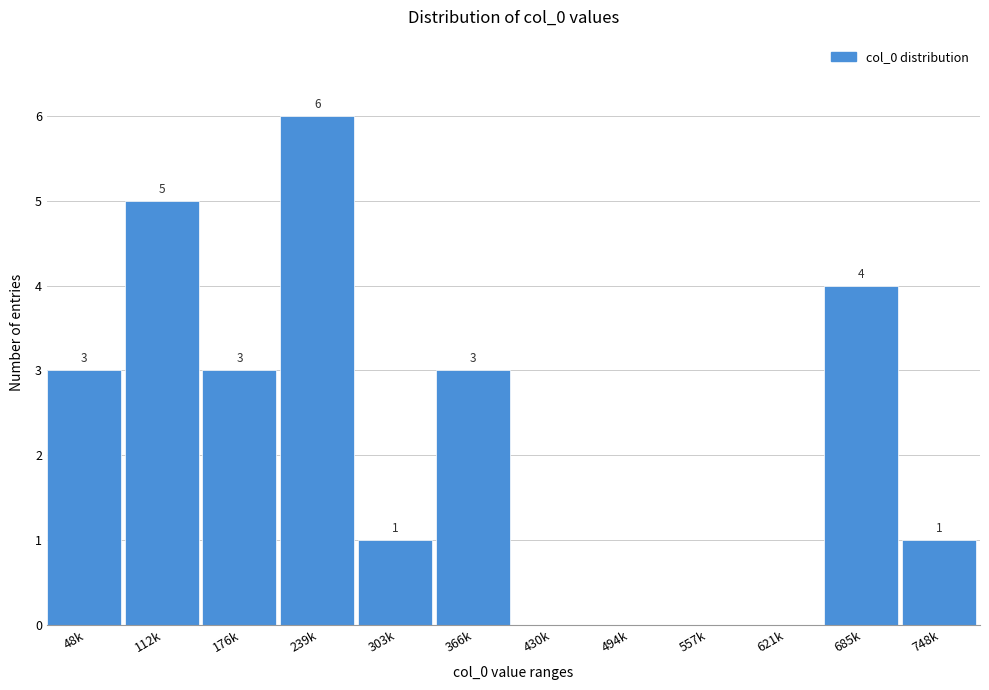

Reading left to right, transcribe all the data shown in this chart.

48k=3	112k=5	176k=3	239k=6	303k=1	366k=3	430k=0	494k=0	557k=0	621k=0	685k=4	748k=1